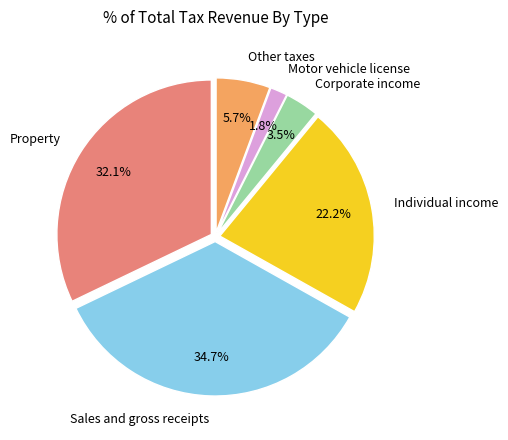

Which category has the biggest portion of the pie?

Sales and gross receipts